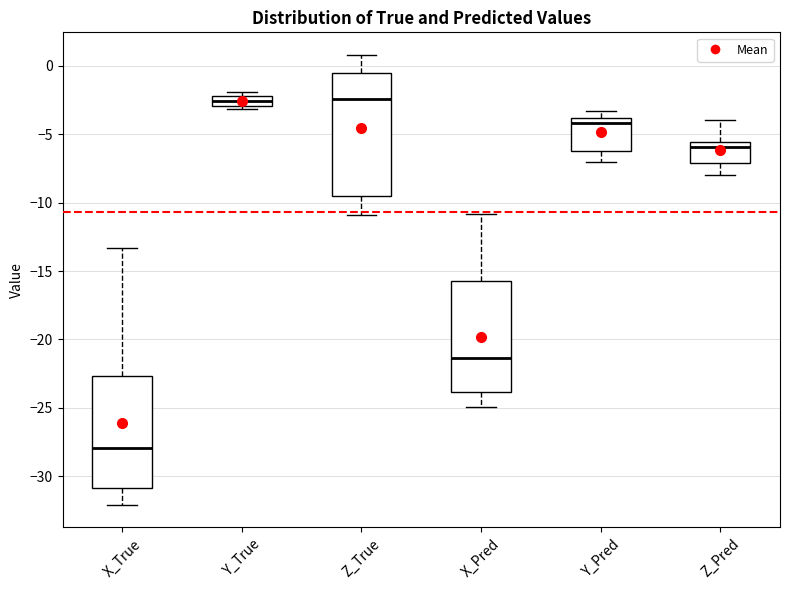

Where does the lower whisker of the box for X_Pred end on the y-axis? The values are not printed on the chart, so give them approximately, as read against the axis.

-25.0